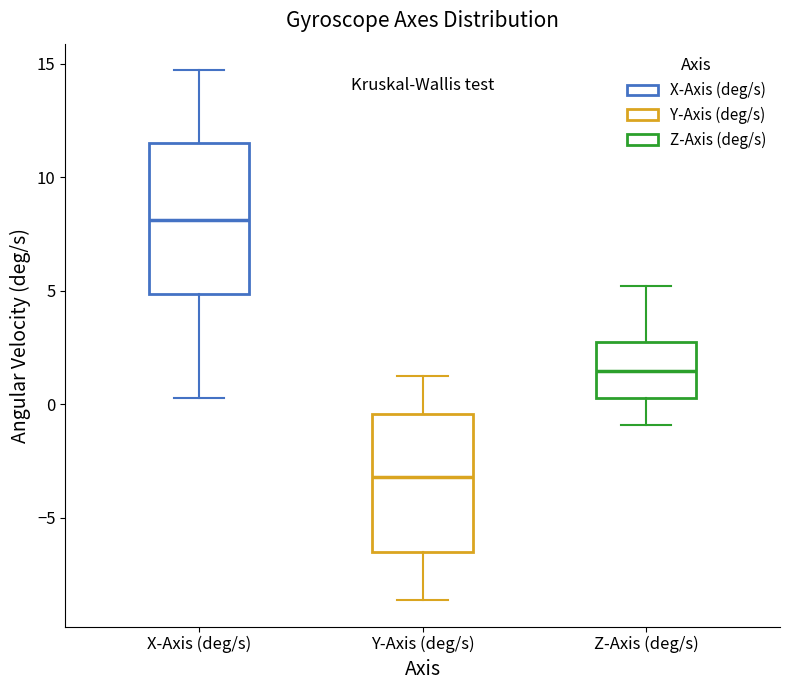

Reading left to right, transcribe this box plot: for each box, give where its median line is, the range the box spans, and where its two whiskers end, as read against the y-axis. The values are not printed on the chart, so give them approximately, as read against the axis.

X-Axis (deg/s): median 8.0, box 5.0 to 11.5, whiskers 0.5 to 14.5
Y-Axis (deg/s): median -3.0, box -6.5 to -0.5, whiskers -8.5 to 1.5
Z-Axis (deg/s): median 1.5, box 0.5 to 2.5, whiskers -1.0 to 5.0